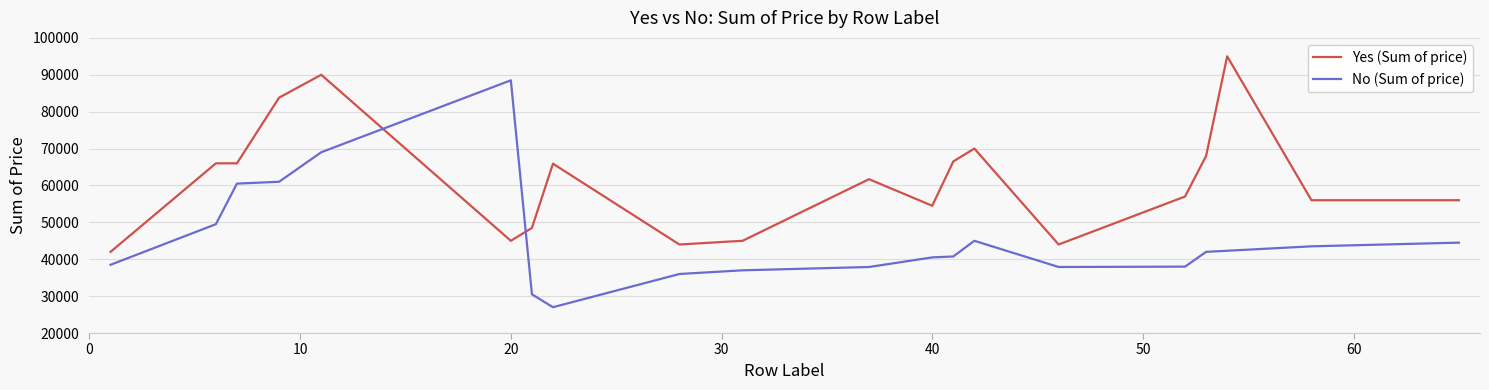

After their last crossing, which series has the higher values: No (Sum of price) or Yes (Sum of price)?

Yes (Sum of price)